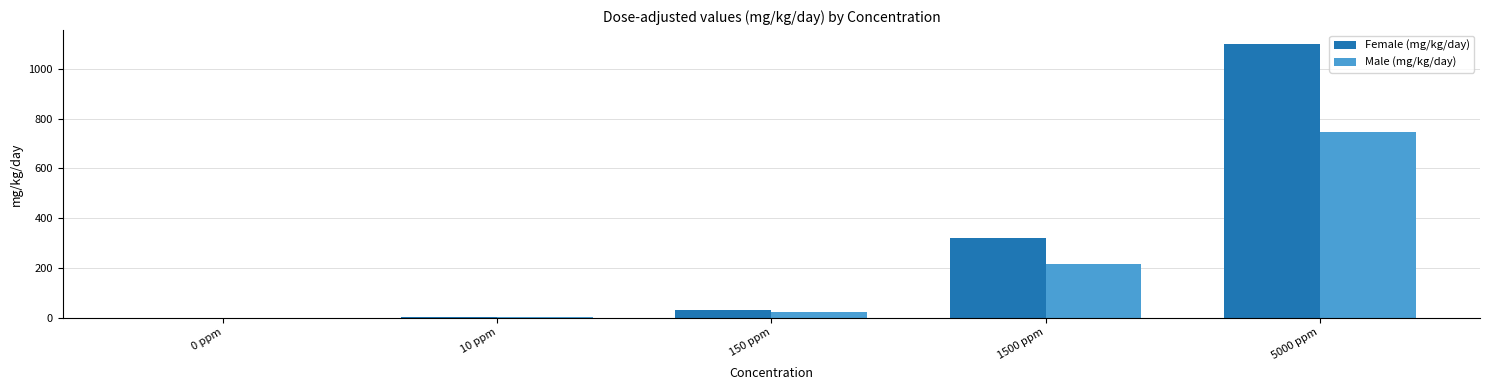

What is the total value across all series at 5000 ppm?

1846.0